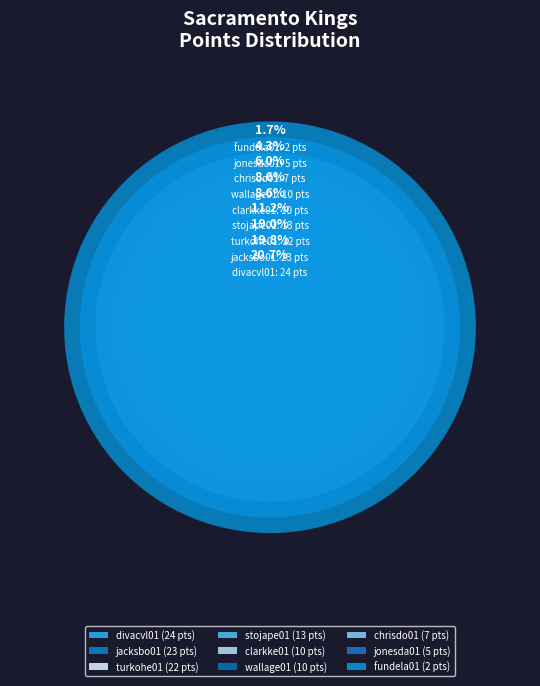

What percentage is NOT represented by stojape01?

88.8%